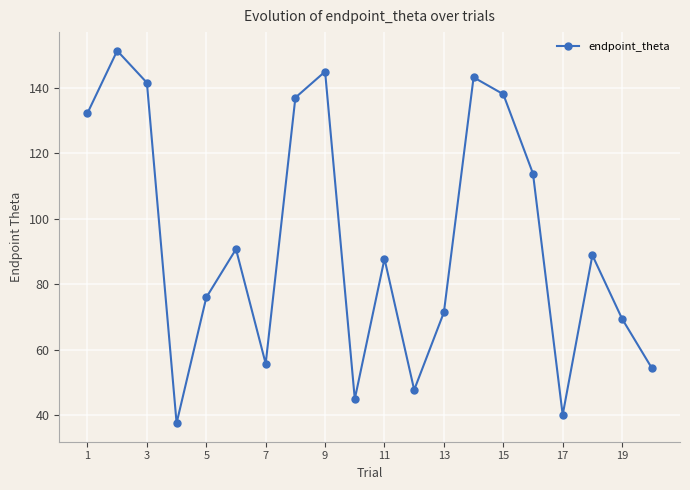

What is the sum of all values?

1867.7